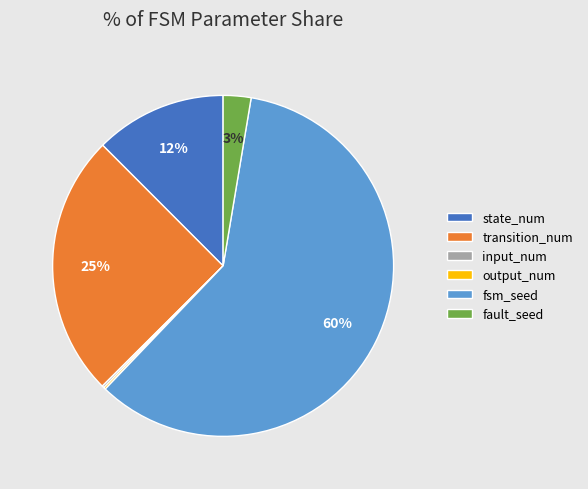

To the nearest percent, what is the average slice percentage?

17%